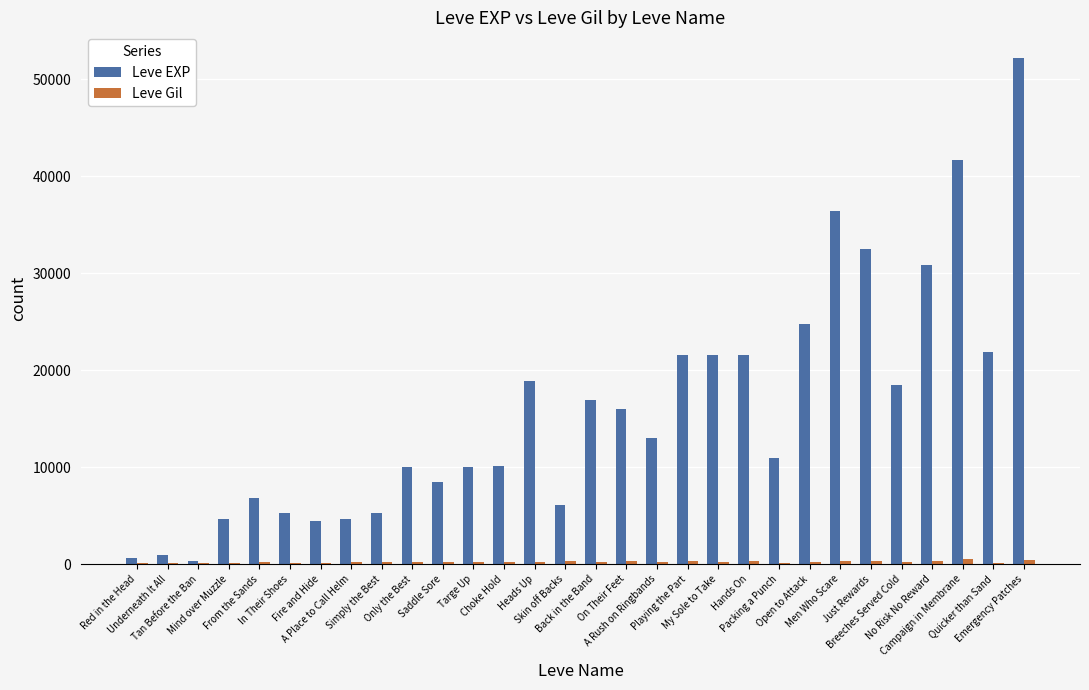

Which series has the largest total across all categories?

Leve EXP